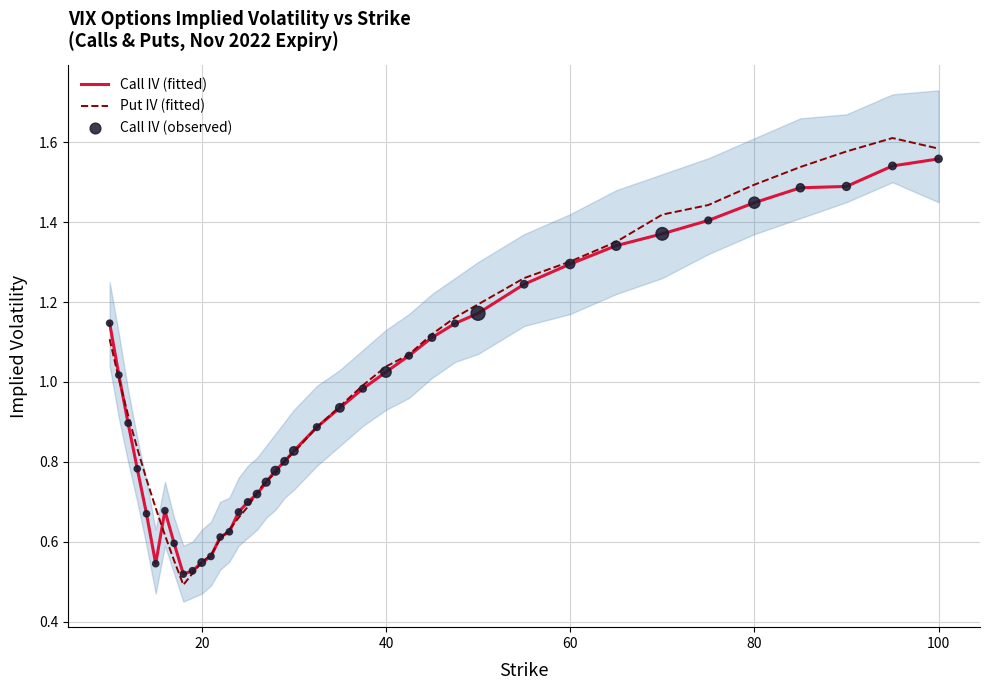

Which series has the largest total across all categories?

Put IV (fitted)